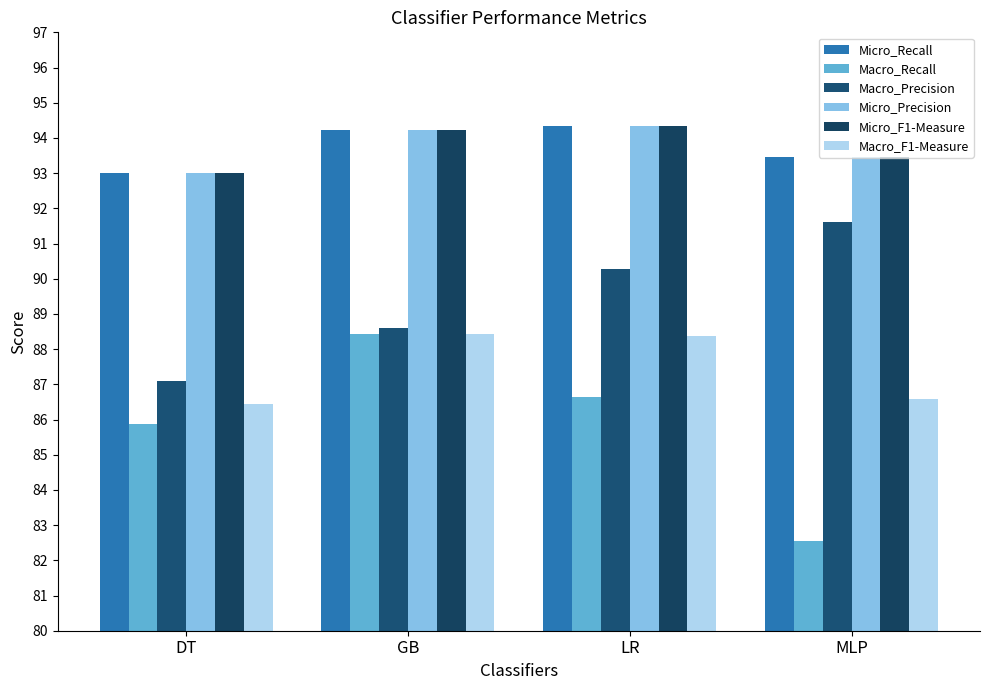

What is the minimum value shown in the chart?

82.5